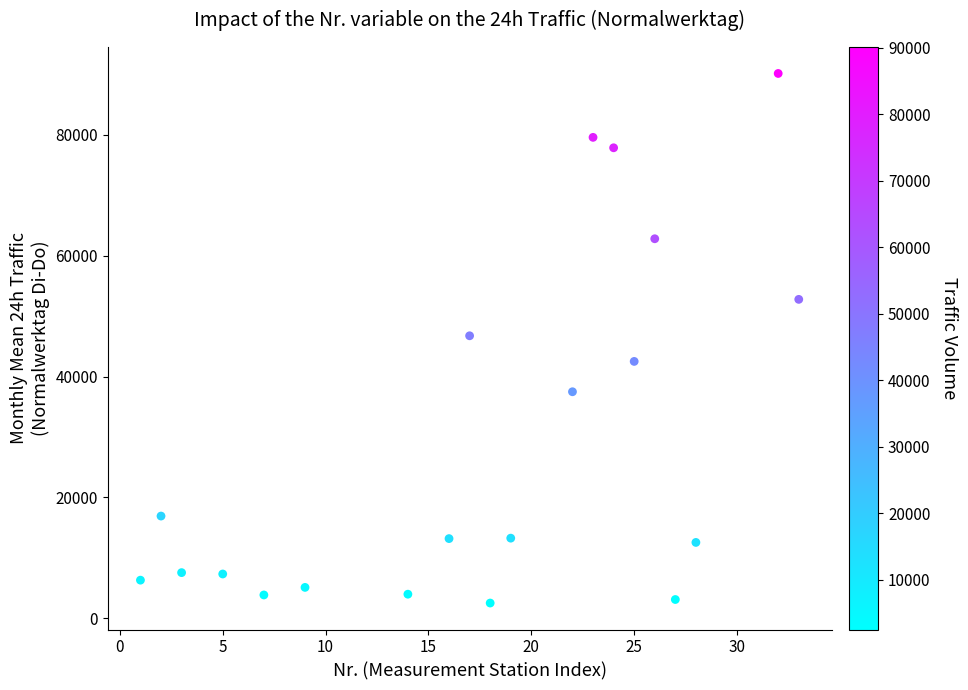

What is the range of Y values (max minus min)?

87548.7